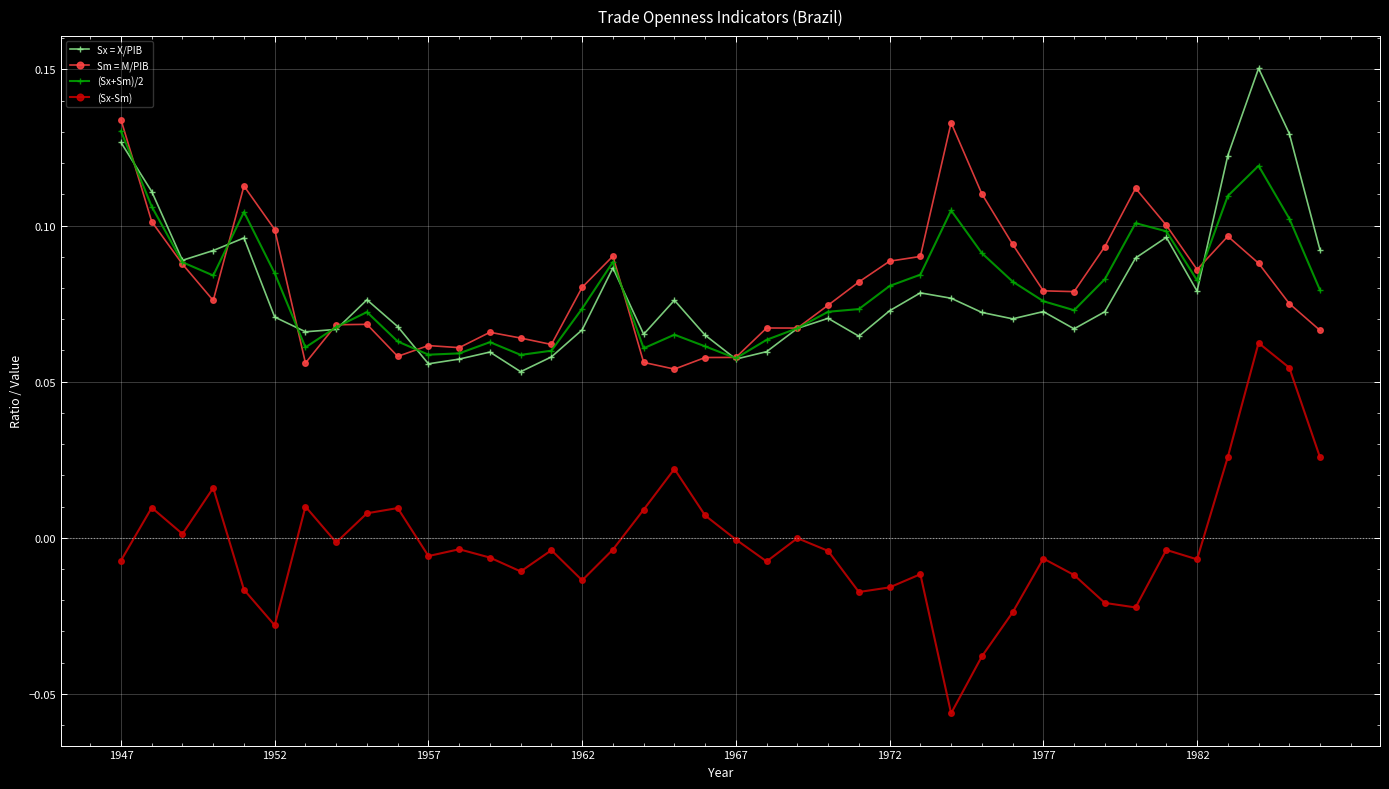

True or false: (Sx-Sm) and (Sx+Sm)/2 cross at least once.

False